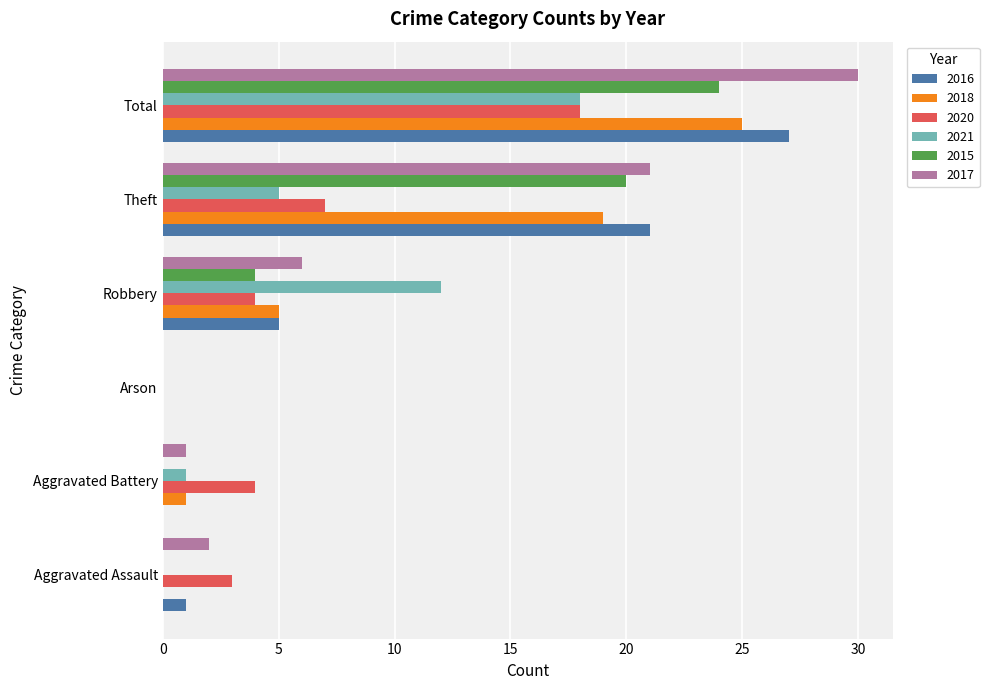

Between Aggravated Battery and Theft, which series saw the biggest shift?

2016